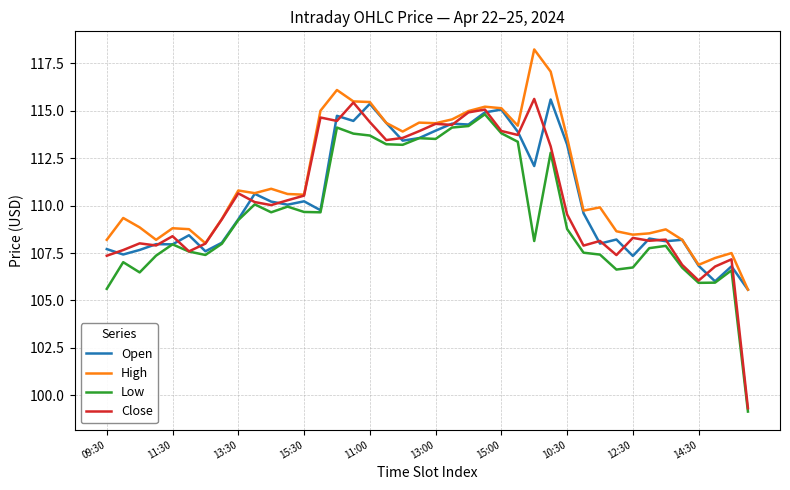

Which series has the largest range (max minus min)?

Close